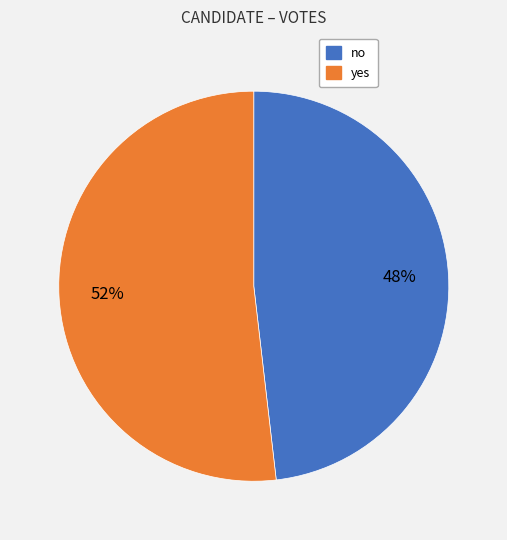

Between no and yes, which is larger?

yes